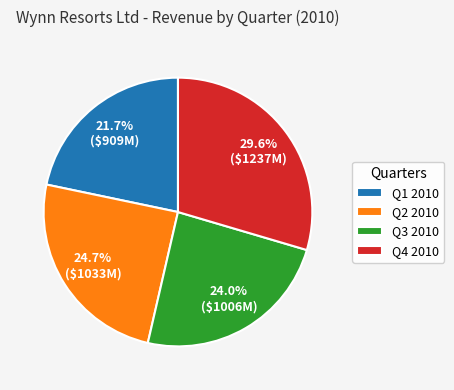

Which slice is the smallest?

Q1 2010